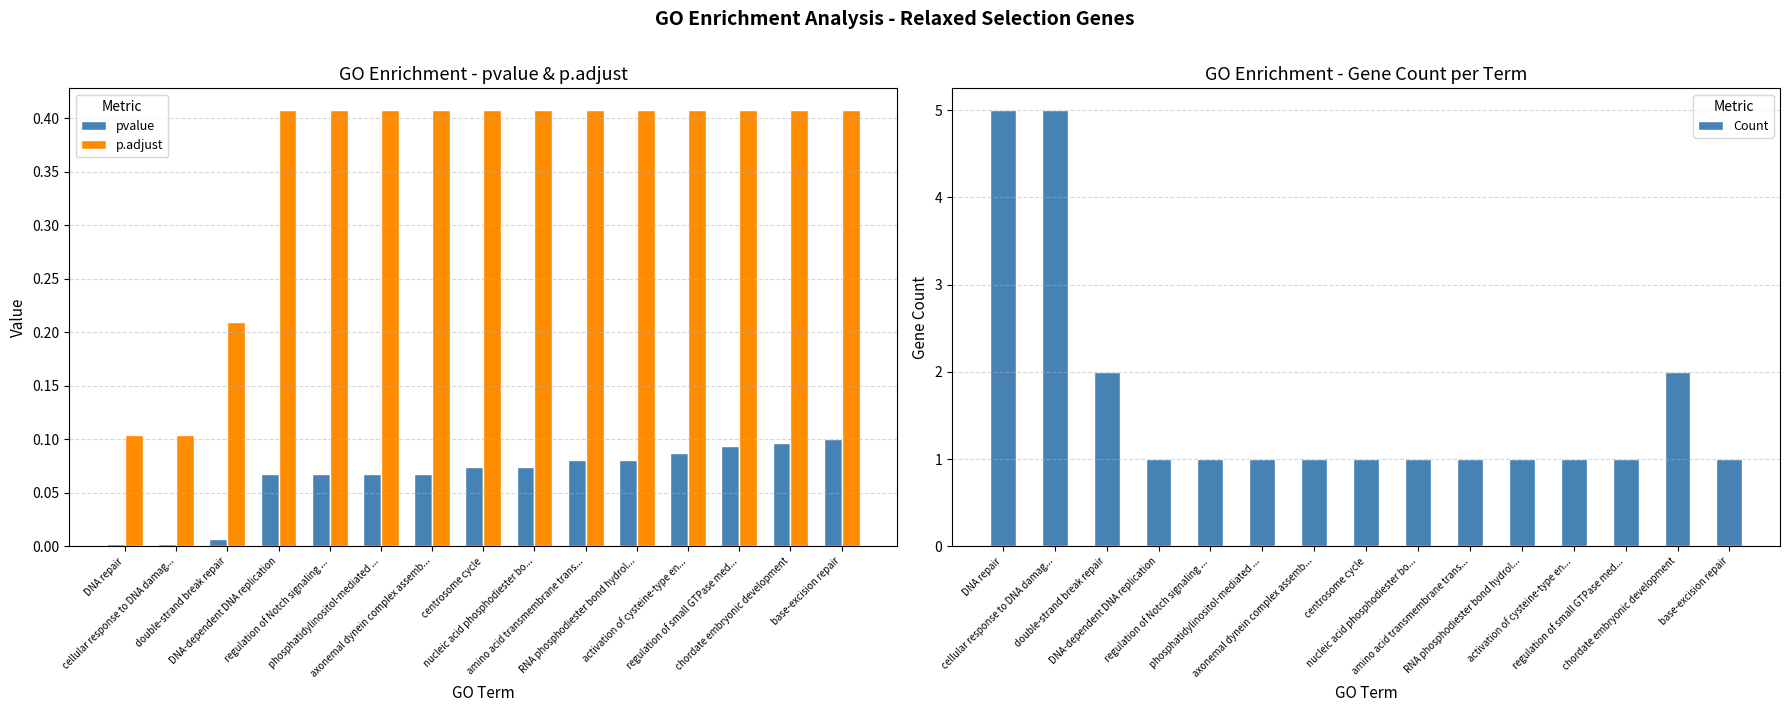

What is the label of the 14th bar from the left?

chordate embryonic development